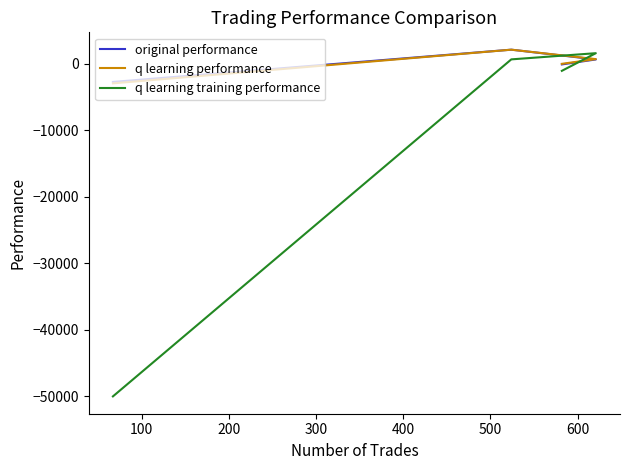

How many data points in original performance are above 676?

2